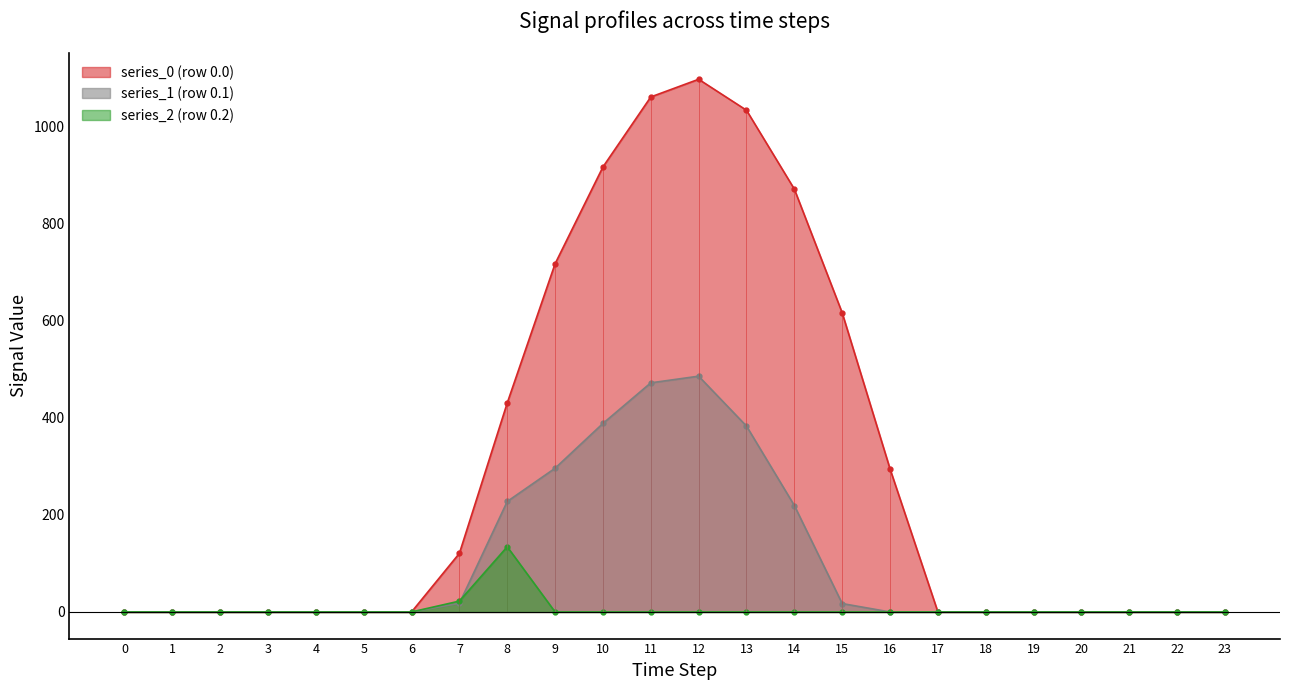

How many intersections are there between series_2 (row 0.2) and series_1 (row 0.1)?

1